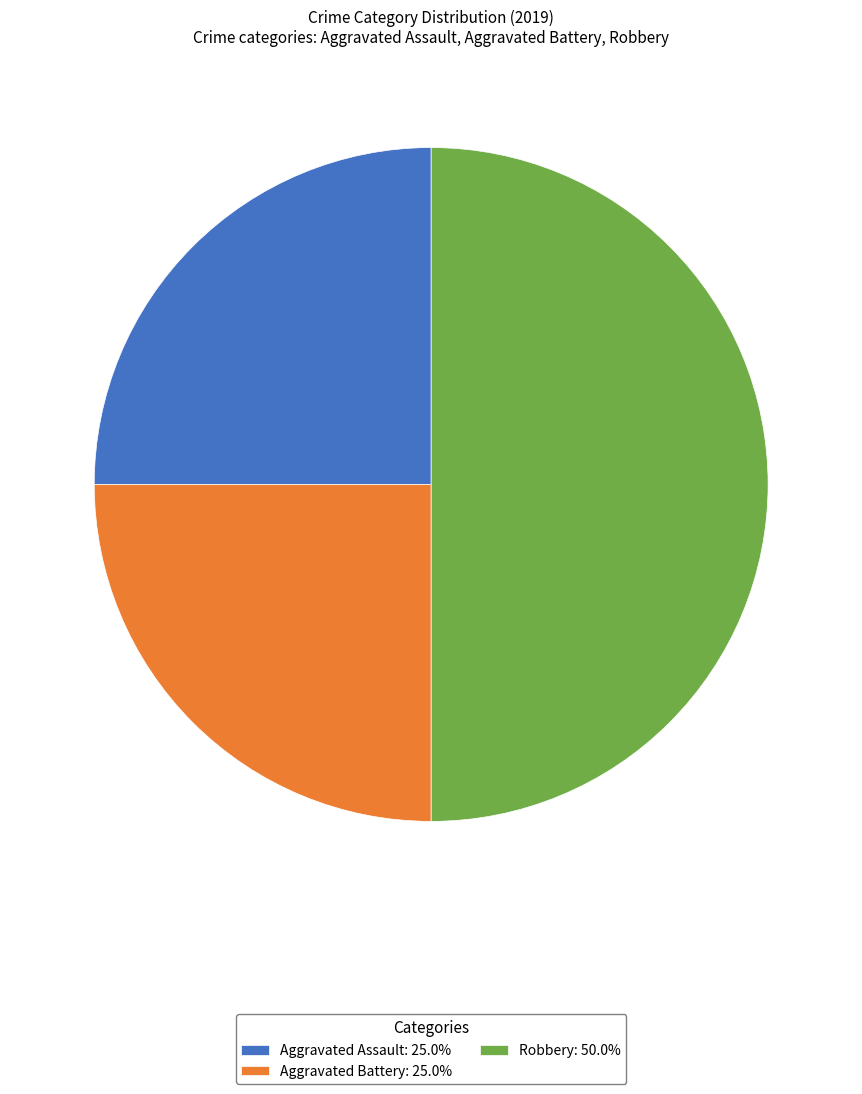

Is it true that Aggravated Battery is 34% of the pie?

False